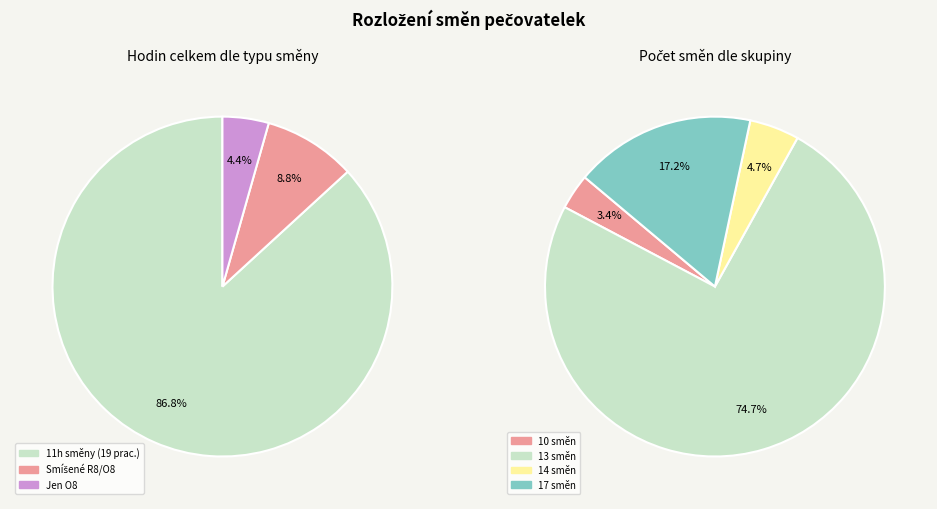

Does 6 represent more than half of the total?

No